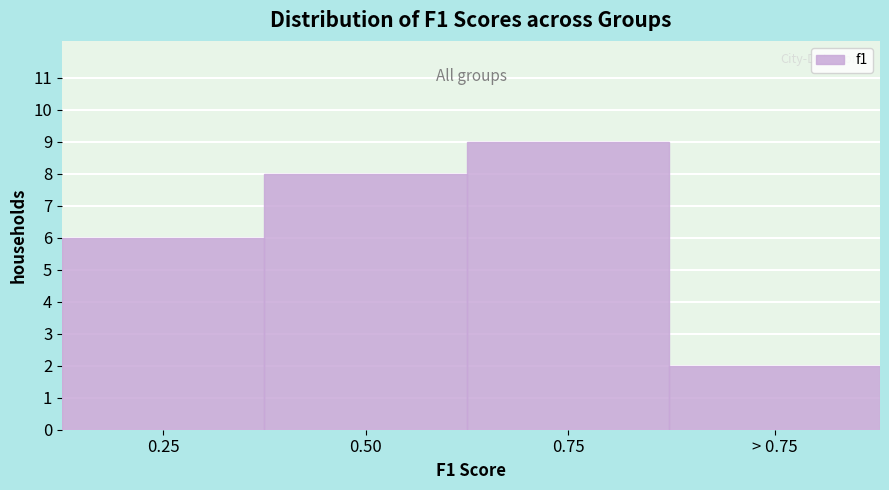

Reading left to right, list all the values displayed in this chart.

6	8	9	2